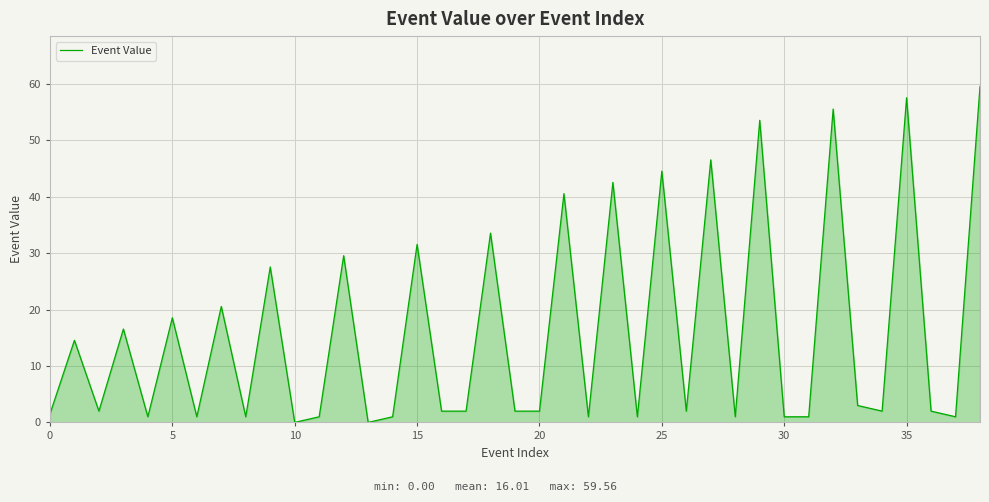

What is the maximum value shown in the chart?

59.6